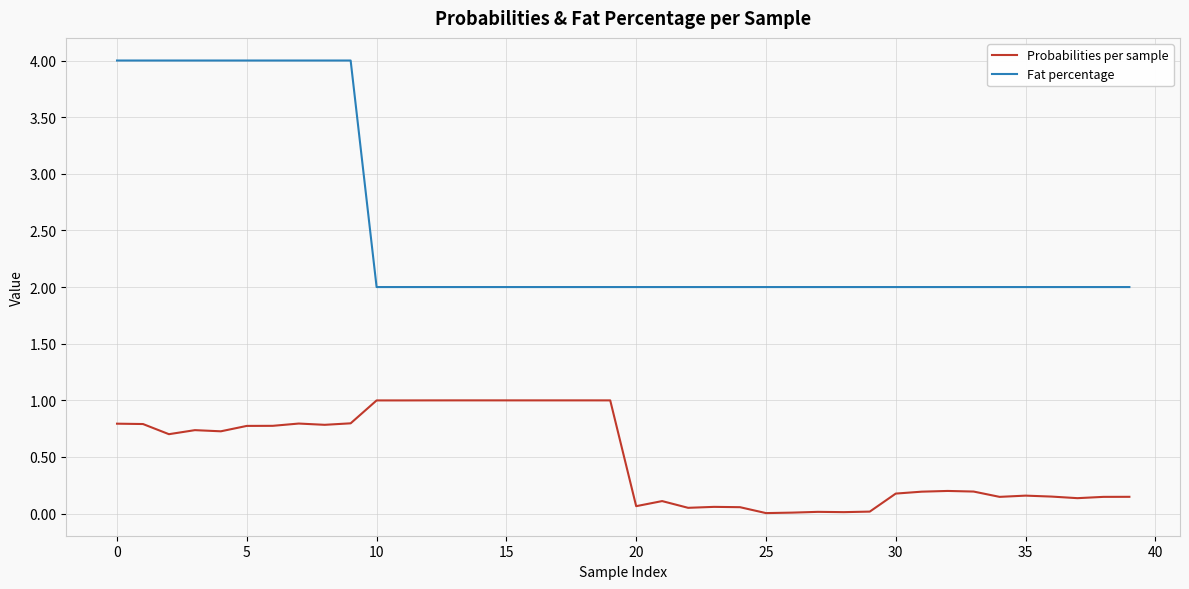

What is the maximum value shown in the chart?

4.0